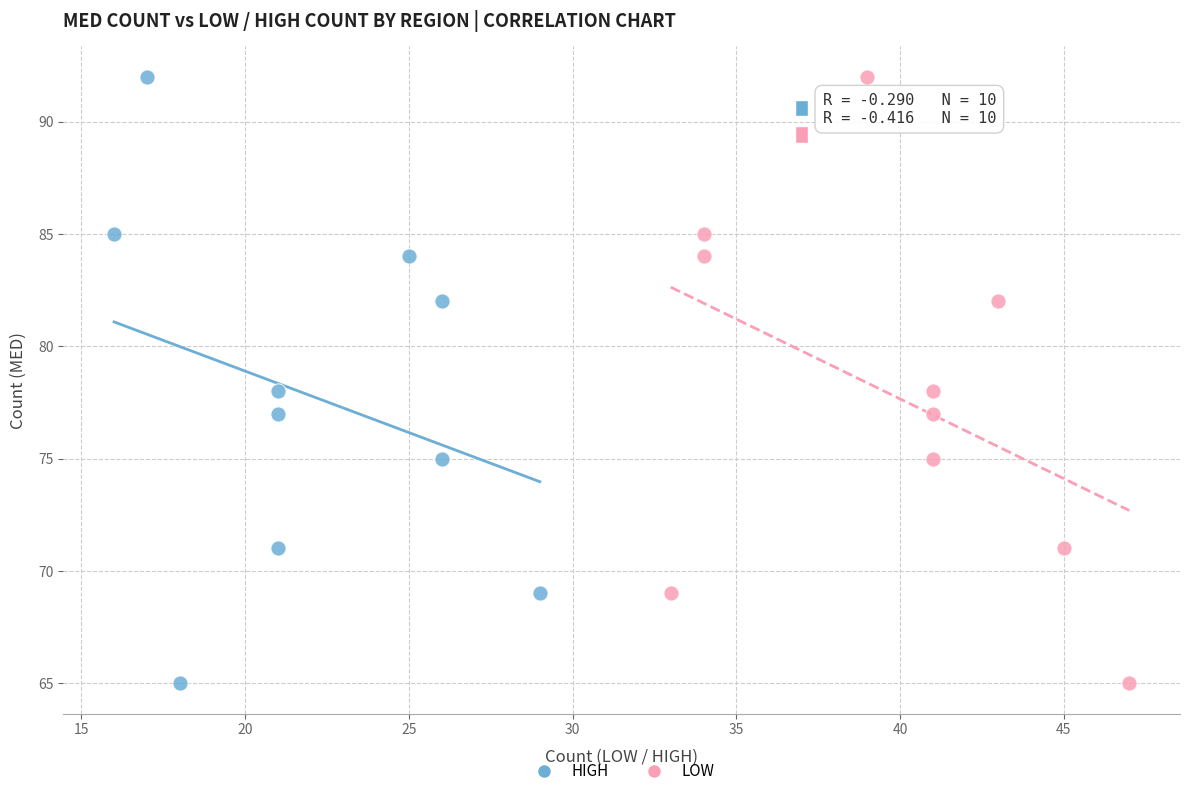

What are all the series names shown in the legend?

HIGH, LOW